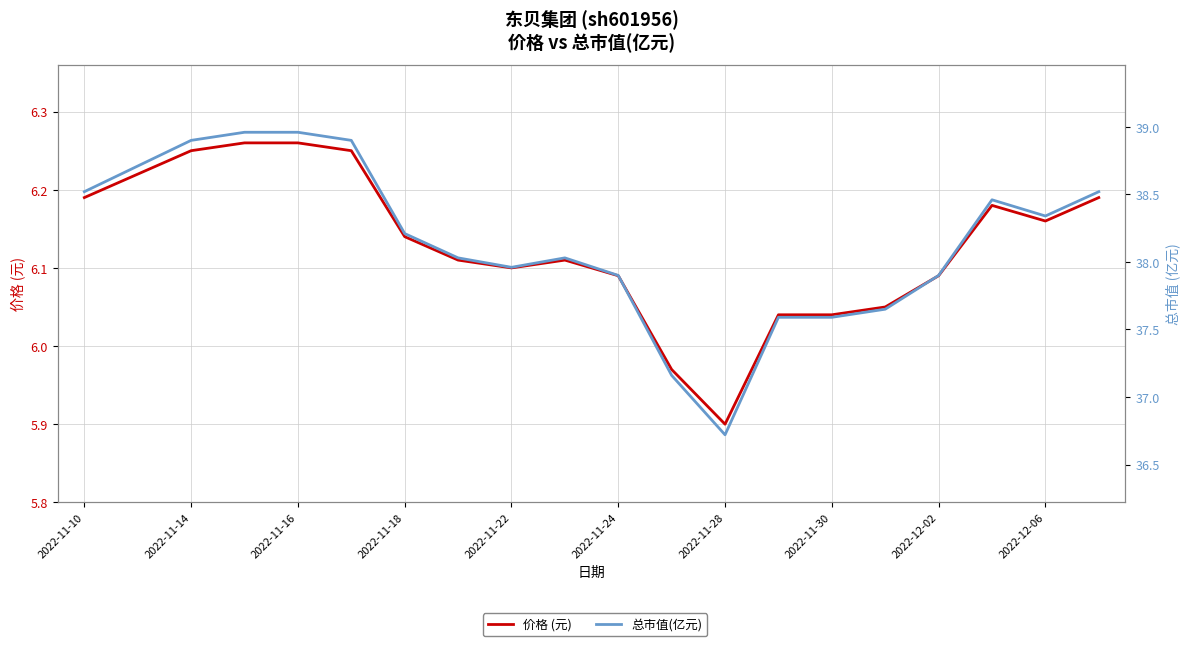

How many values in the 价格 (元) series exceed 6?

18